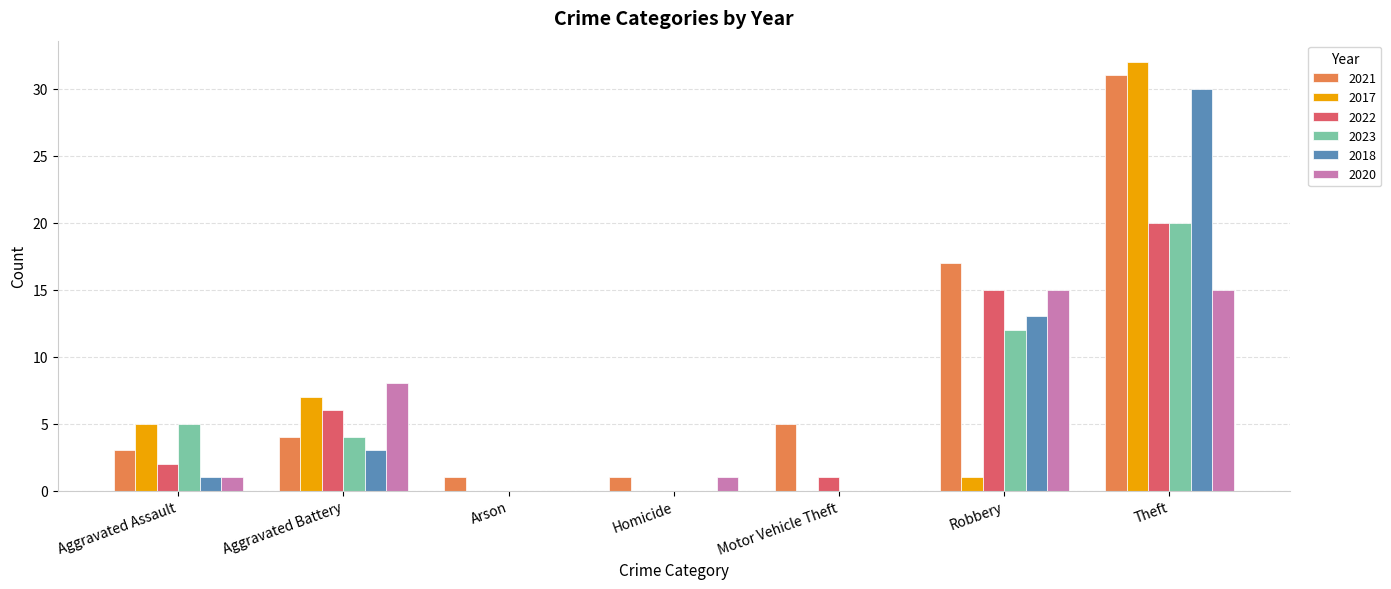

Which category has the highest value in the 2022 series?

Theft